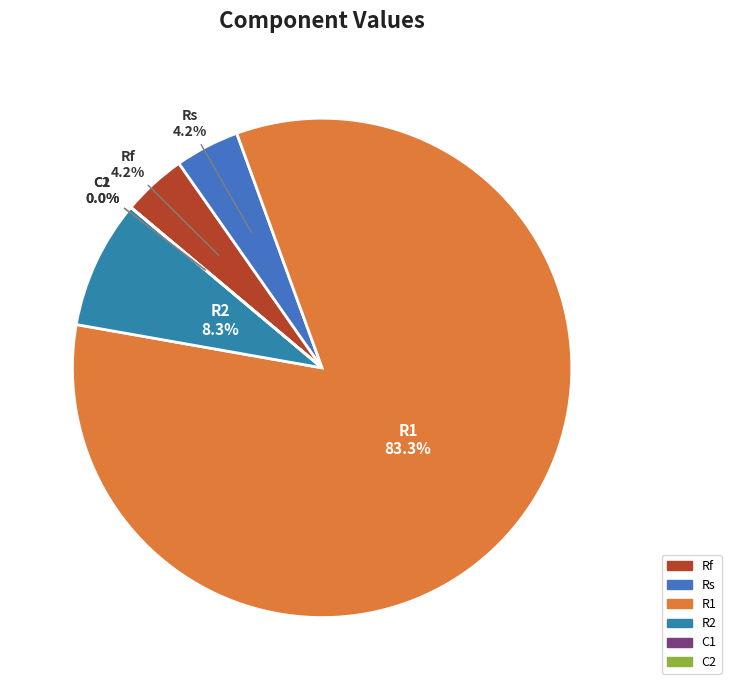

Is the sum of R2 and Rf greater than half?

No